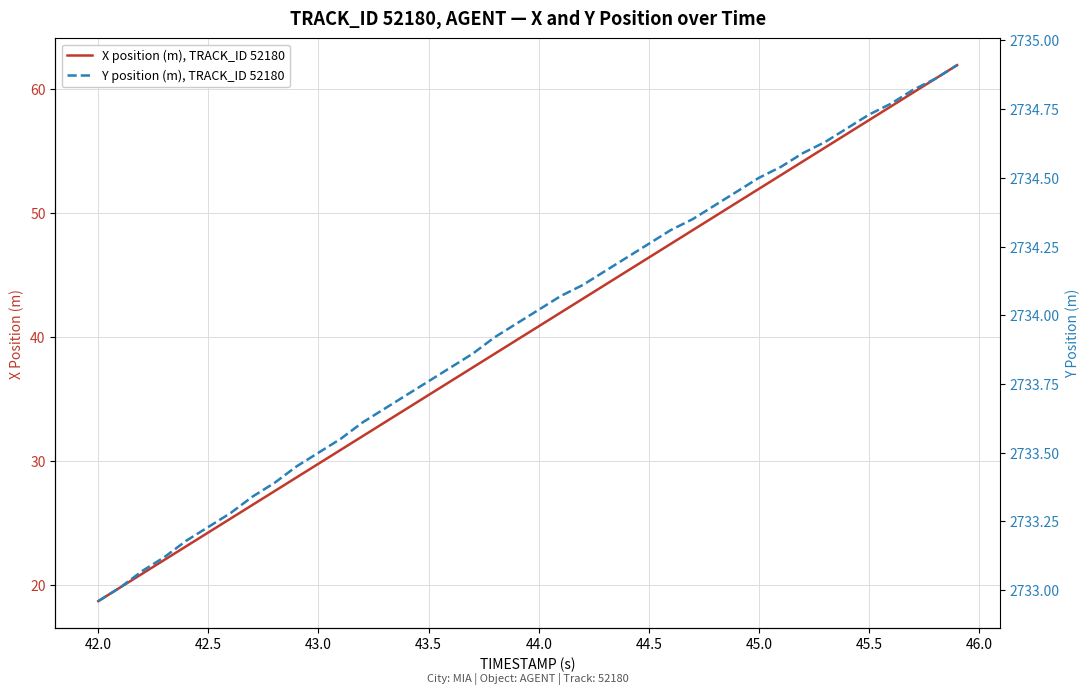

How many lines are shown in the chart?

2